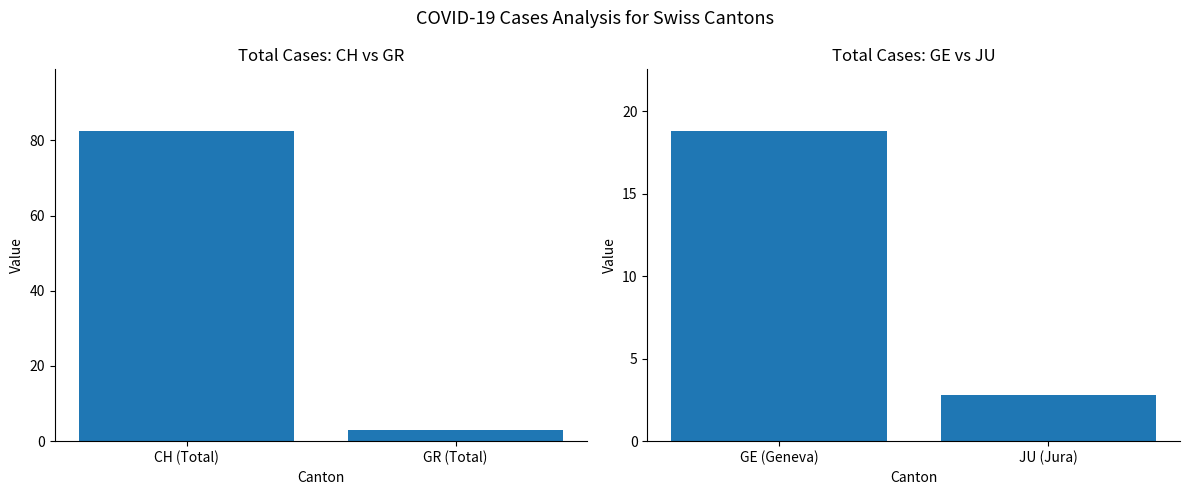

What is the value of the Mean Cases (GE vs JU) bar at the 1st from the left?

18.8